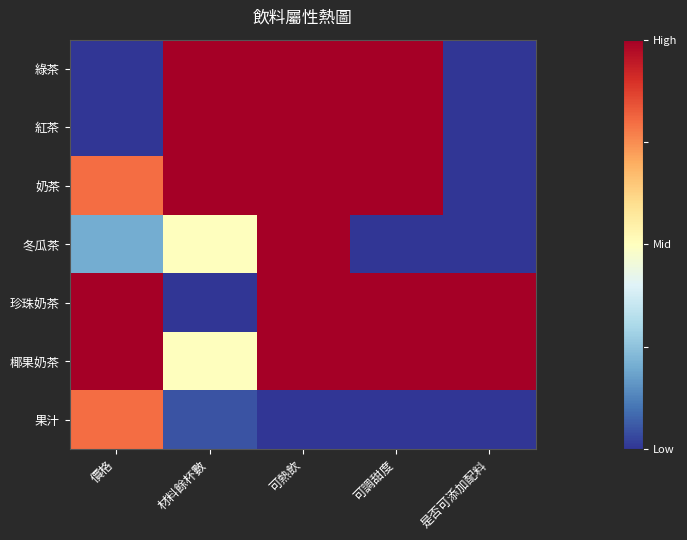

Reading right to left, what are all the values shown in this chart?

綠茶: 是否可添加配料=0.0	可調甜度=1.0	可熱飲=1.0	材料餘杯數=1.0	價格=0.0
紅茶: 是否可添加配料=0.0	可調甜度=1.0	可熱飲=1.0	材料餘杯數=1.0	價格=0.0
奶茶: 是否可添加配料=0.0	可調甜度=1.0	可熱飲=1.0	材料餘杯數=1.0	價格=0.8
冬瓜茶: 是否可添加配料=0.0	可調甜度=0.0	可熱飲=1.0	材料餘杯數=0.5	價格=0.2
珍珠奶茶: 是否可添加配料=1.0	可調甜度=1.0	可熱飲=1.0	材料餘杯數=0.0	價格=1.0
椰果奶茶: 是否可添加配料=1.0	可調甜度=1.0	可熱飲=1.0	材料餘杯數=0.5	價格=1.0
果汁: 是否可添加配料=0.0	可調甜度=0.0	可熱飲=0.0	材料餘杯數=0.1	價格=0.8